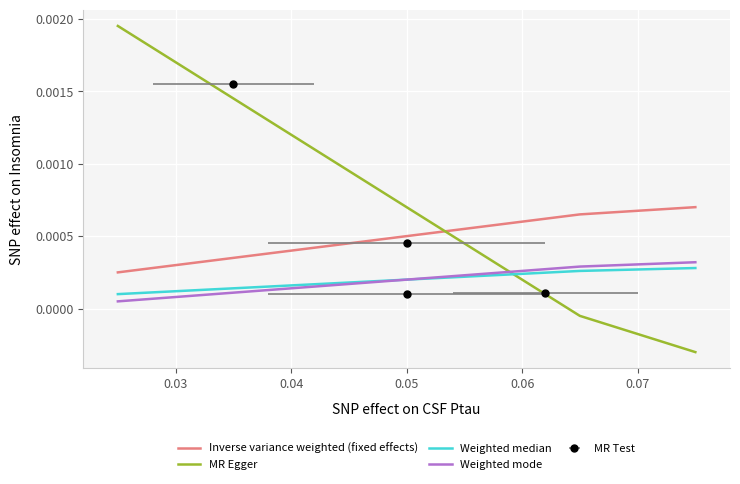

Between 7 and 0.04, which is larger?

7